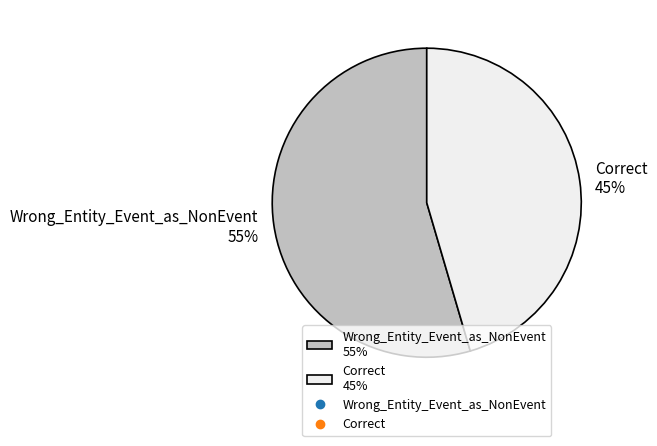

Does Correct account for over 50% of the chart?

No